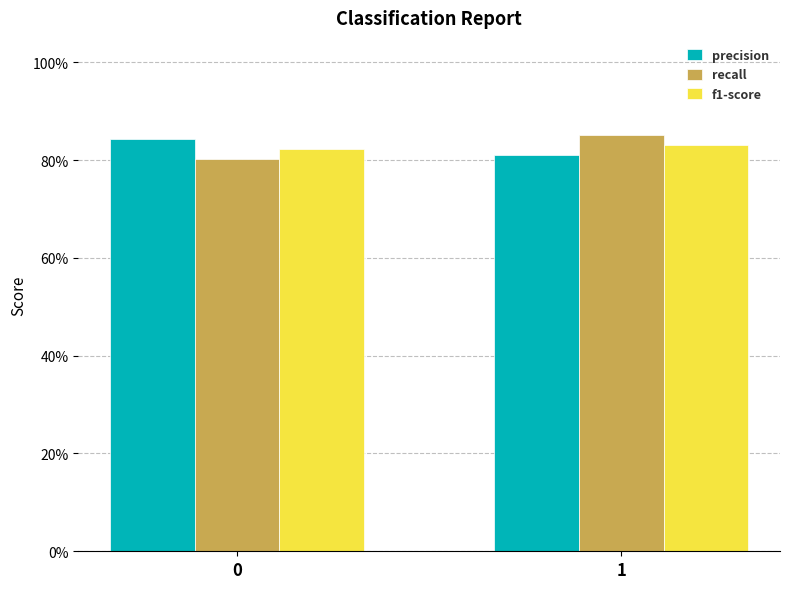

Between 0 and 1, which series saw the biggest shift?

recall